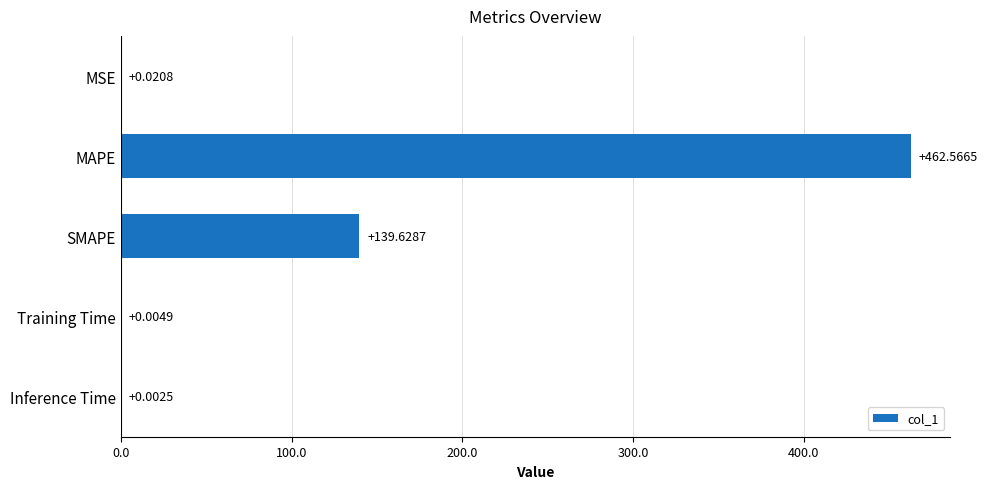

Which label corresponds to the largest value in the chart?

MAPE